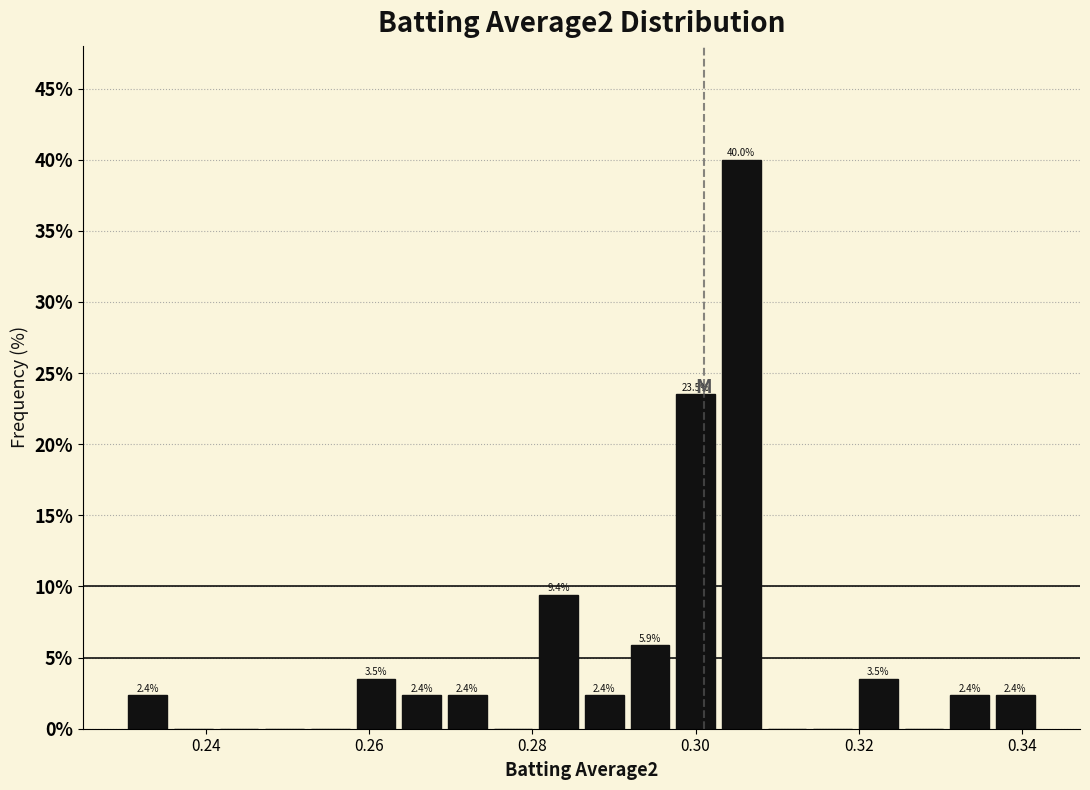

Around what value on the x-axis is the tallest bar? Give the approximate position of its centre, as read against the axis.

0.306